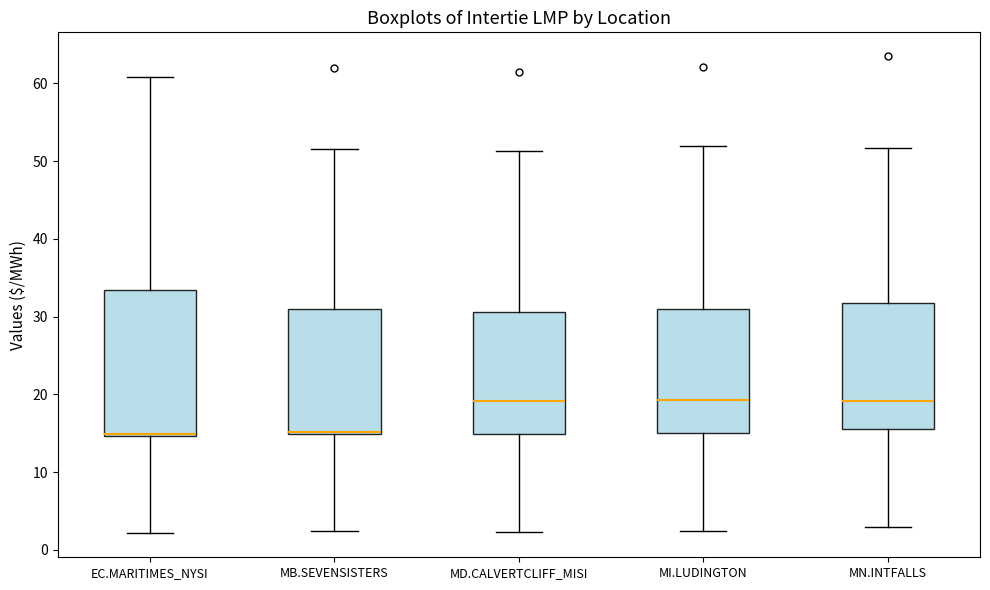

Where does the median line of the box for MD.CALVERTCLIFF_MISI sit on the y-axis? The values are not printed on the chart, so give them approximately, as read against the axis.

19